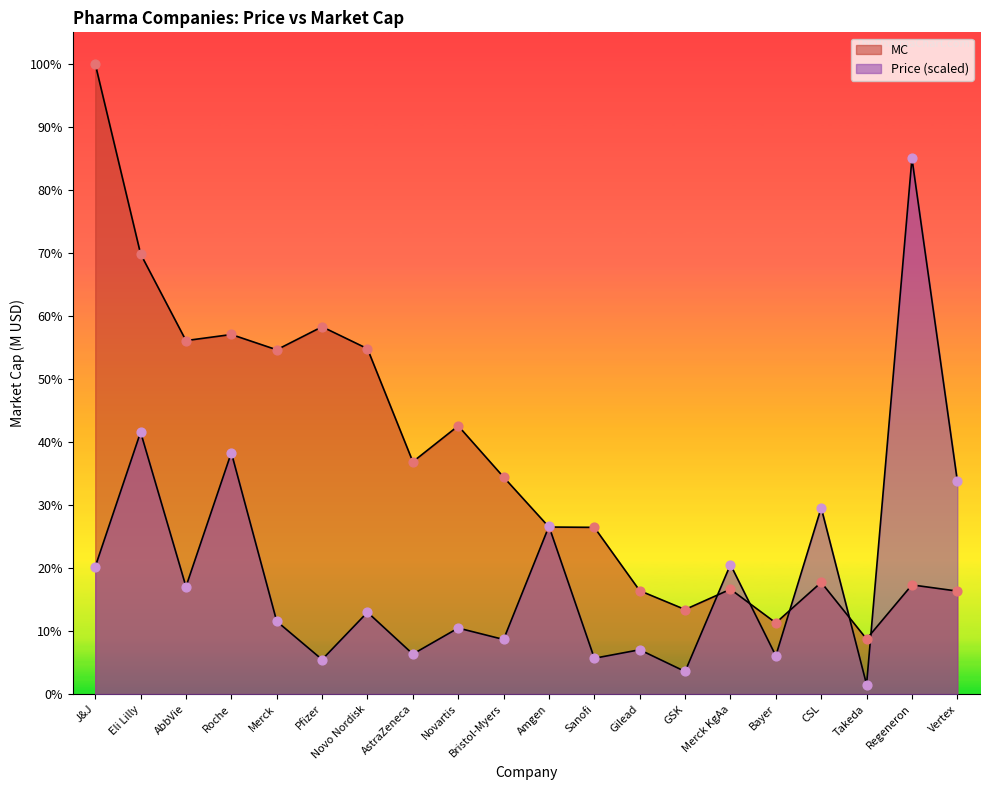

Which series reaches the minimum Y coordinate?

Price